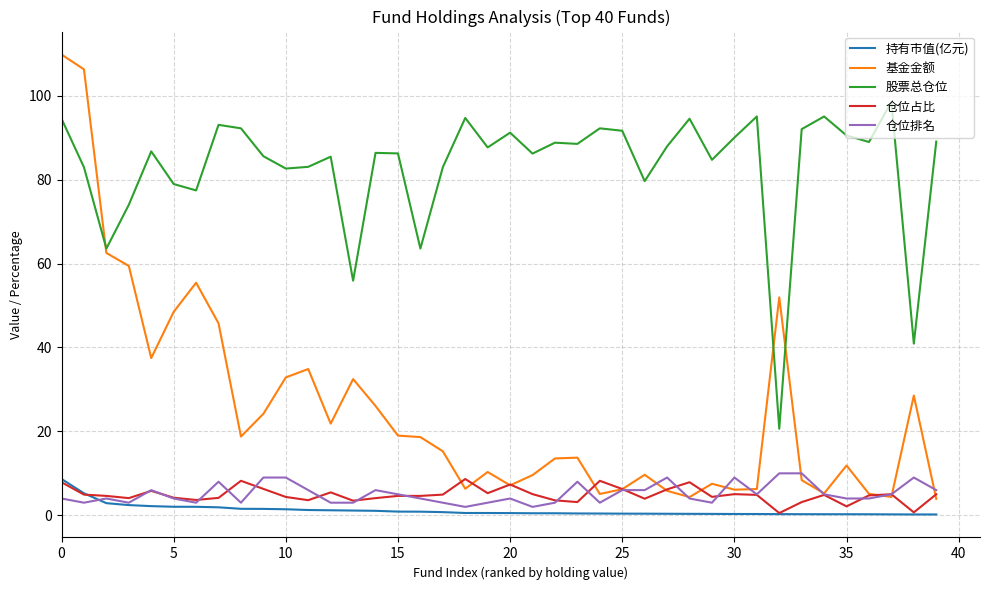

Which series has the largest total across all categories?

股票总仓位